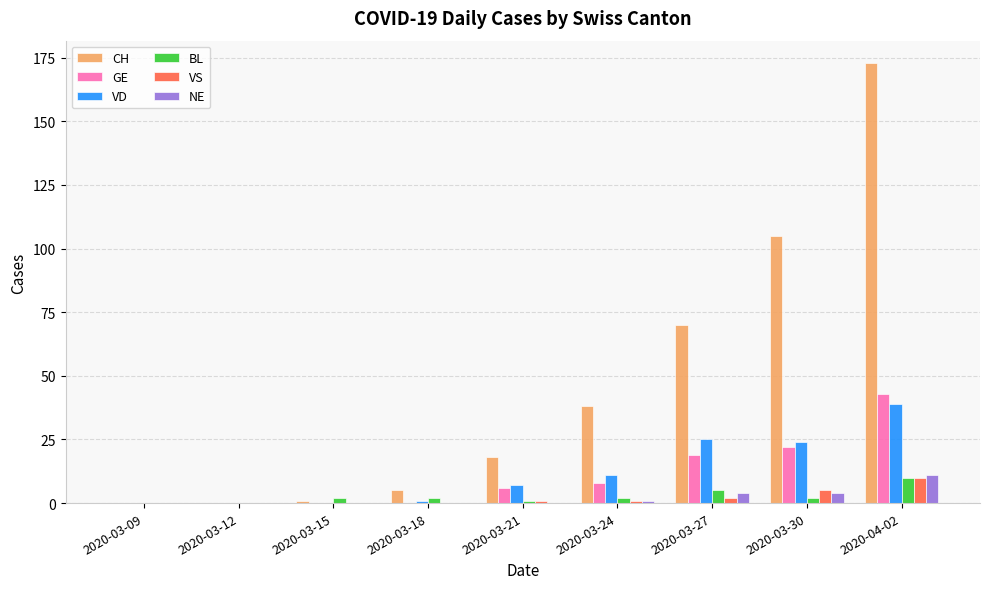

Between 2020-03-09 and 2020-03-24, which series saw the biggest shift?

CH